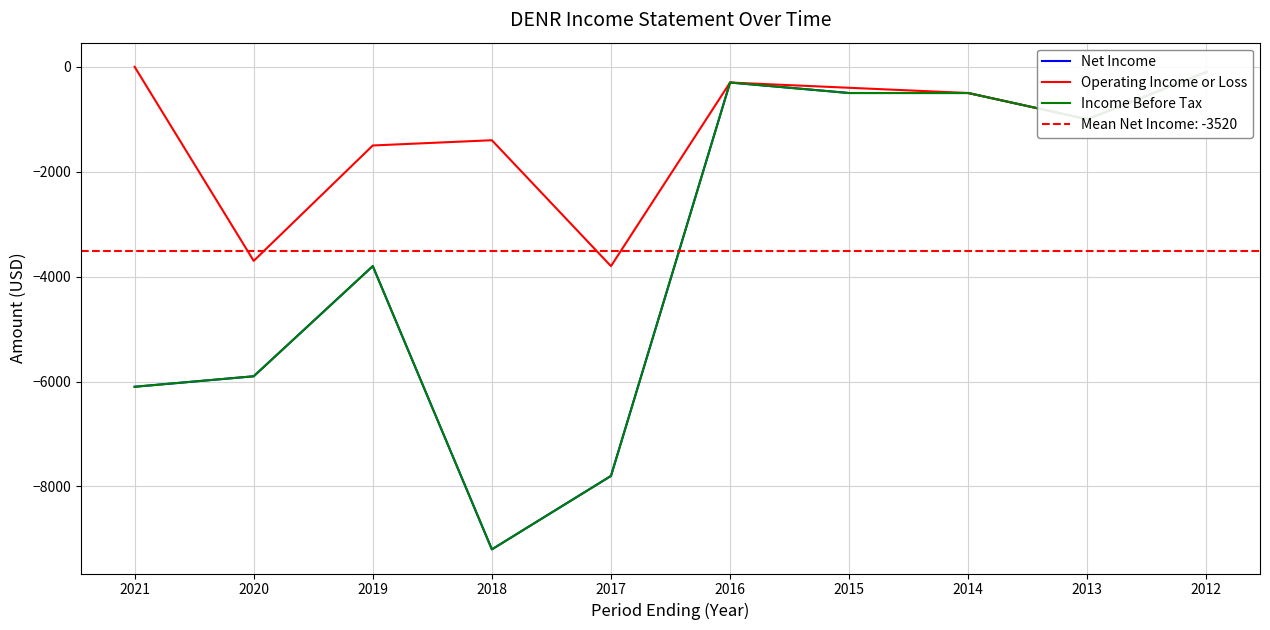

Is this an area chart (filled region under the line)?

No